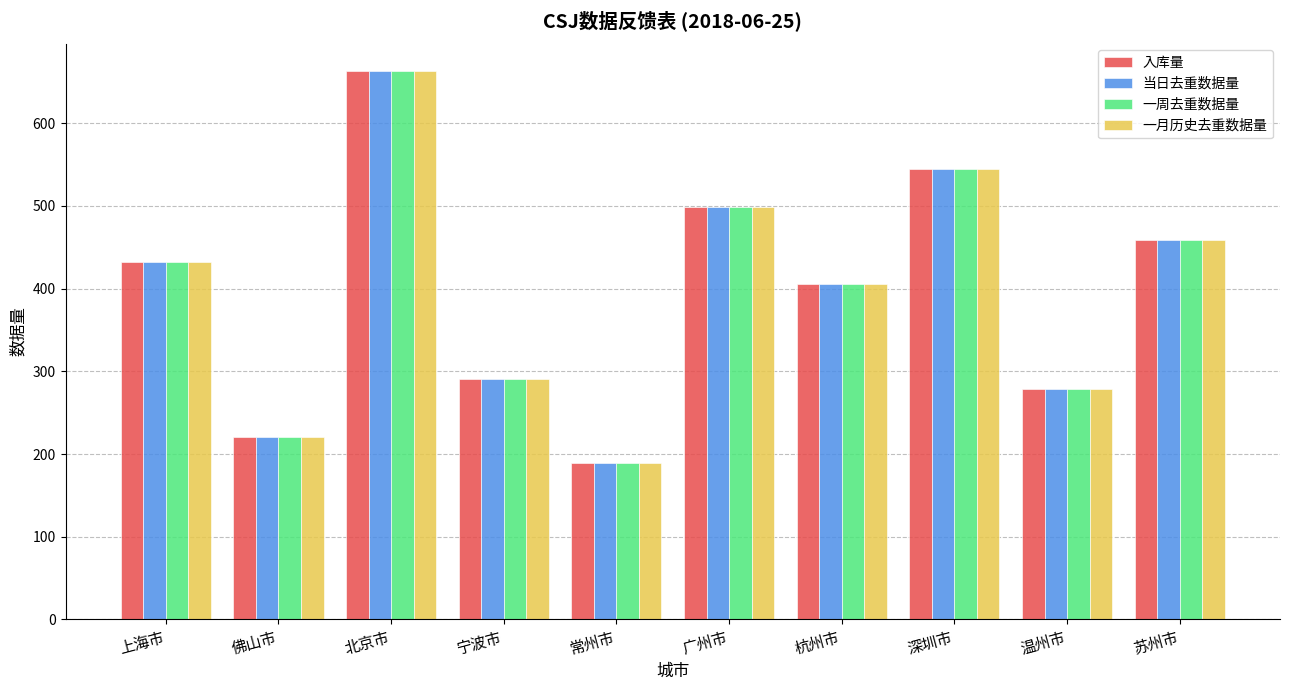

What is the total value across all series at 宁波市?

1164